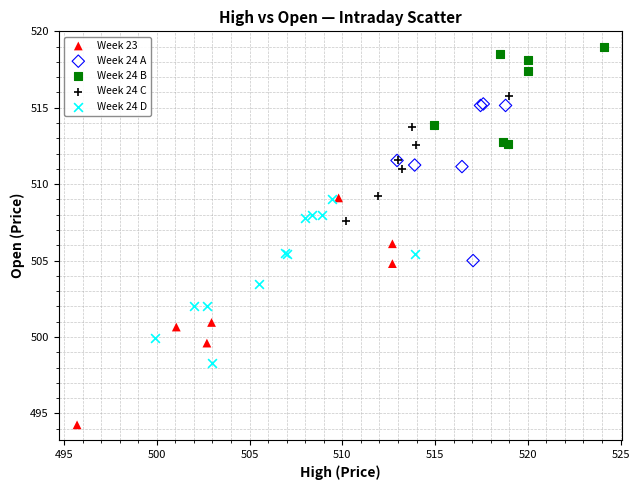

Which series reaches the maximum Y coordinate?

Week 24 B